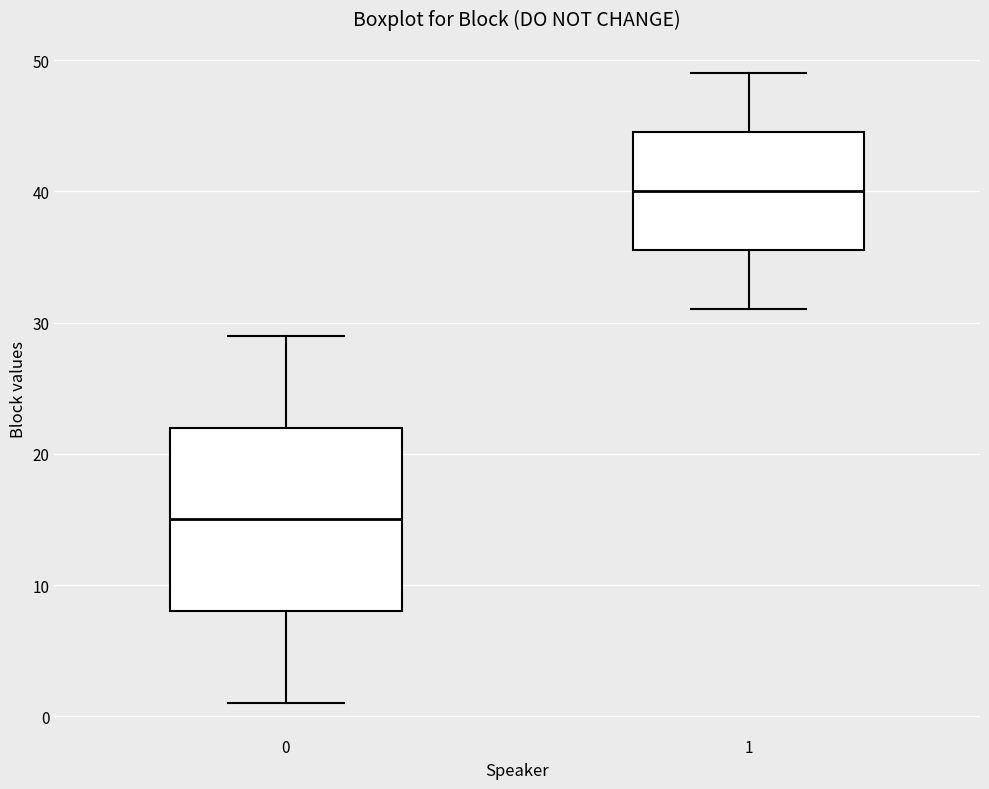

Reading left to right, read every box against the y-axis: the position of its median line, the range the box covers, and the ends of its whiskers. The values are not printed on the chart, so give them approximately, as read against the axis.

0: median 15, box 8 to 22, whiskers 1 to 29
1: median 40, box 36 to 45, whiskers 31 to 49